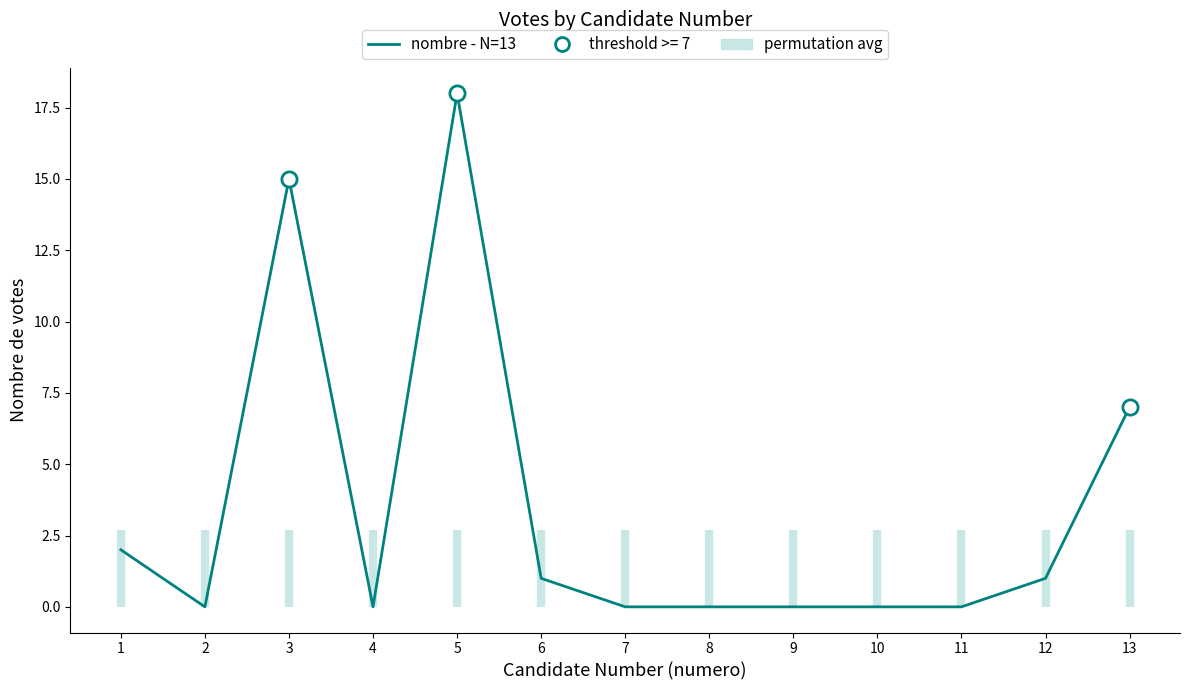

What is the change in value from 3 to 9?

-15